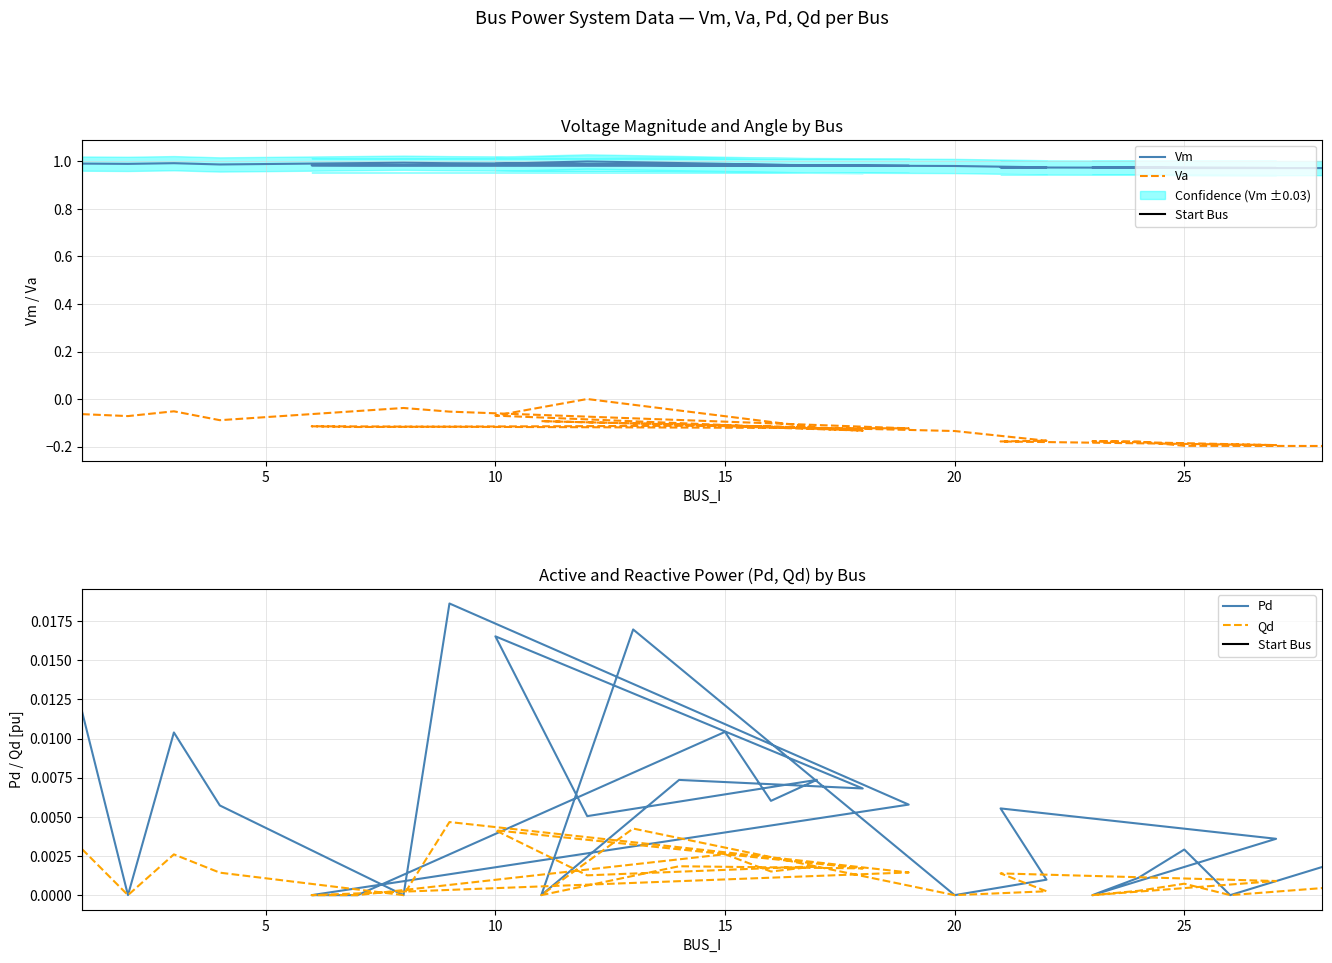

In Pd, how many points are lower than both neighbors (excluding endpoints)?

9